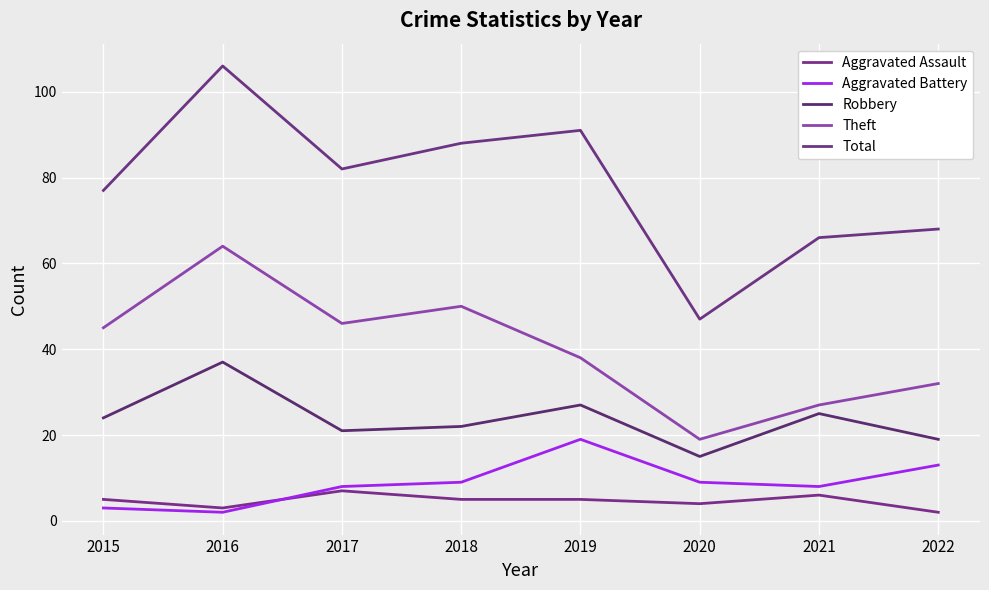

Reading left to right, what are all the values shown in this chart?

Aggravated Assault: 2015=5	2016=3	2017=7	2018=5	2019=5	2020=4	2021=6	2022=2
Aggravated Battery: 2015=3	2016=2	2017=8	2018=9	2019=19	2020=9	2021=8	2022=13
Robbery: 2015=24	2016=37	2017=21	2018=22	2019=27	2020=15	2021=25	2022=19
Theft: 2015=45	2016=64	2017=46	2018=50	2019=38	2020=19	2021=27	2022=32
Total: 2015=77	2016=106	2017=82	2018=88	2019=91	2020=47	2021=66	2022=68